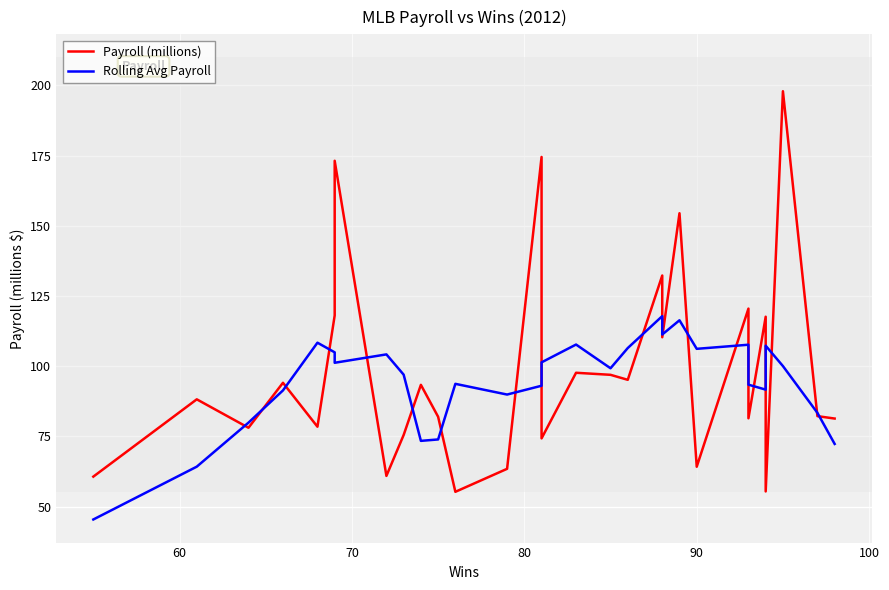

True or false: Rolling Avg Payroll has more than 0 points higher than both neighbors.

True